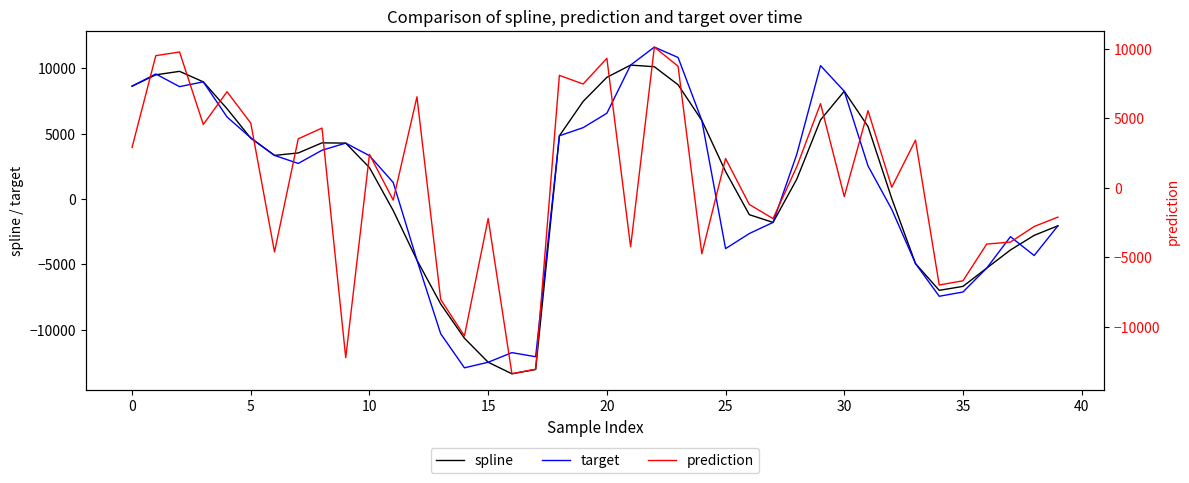

What is the sum of all target values?

37891.9